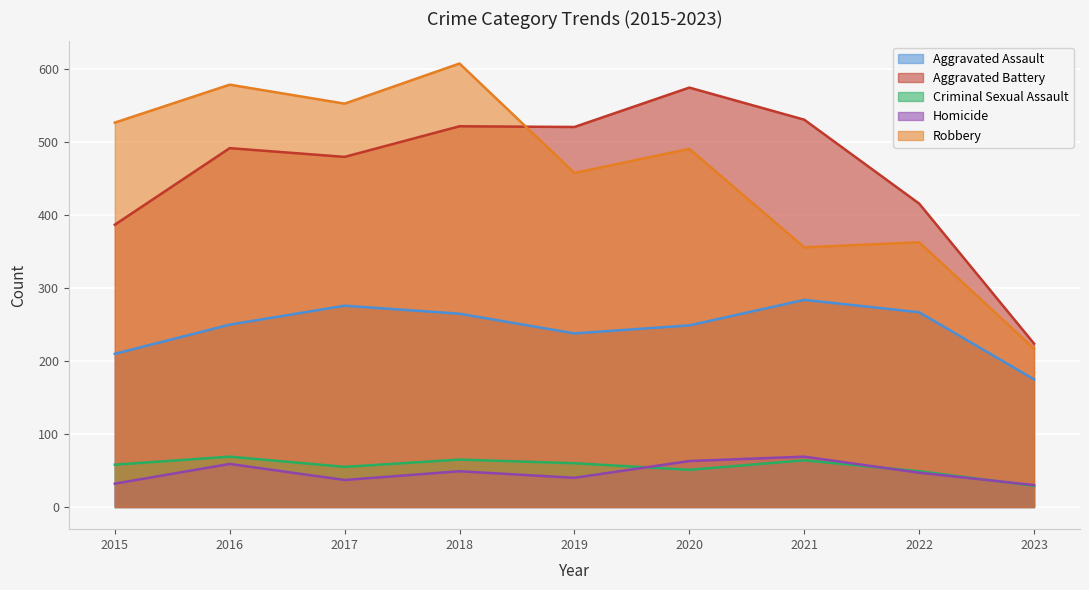

At which category does the chart reach its minimum across all series?

2023